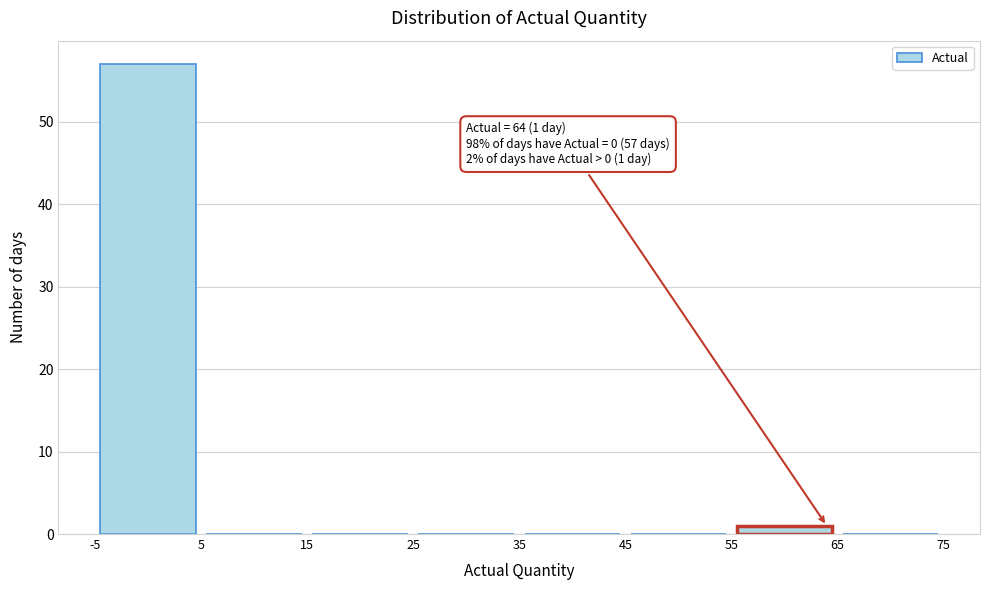

Which range on the x-axis has the tallest bar?

-5 to 5